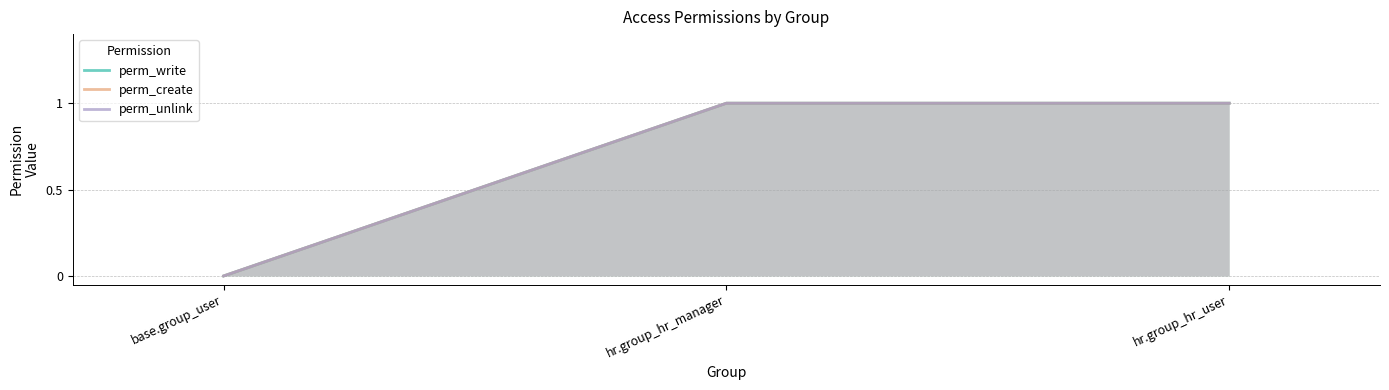

What is the value of the perm_create point at the 3rd from the left?

1